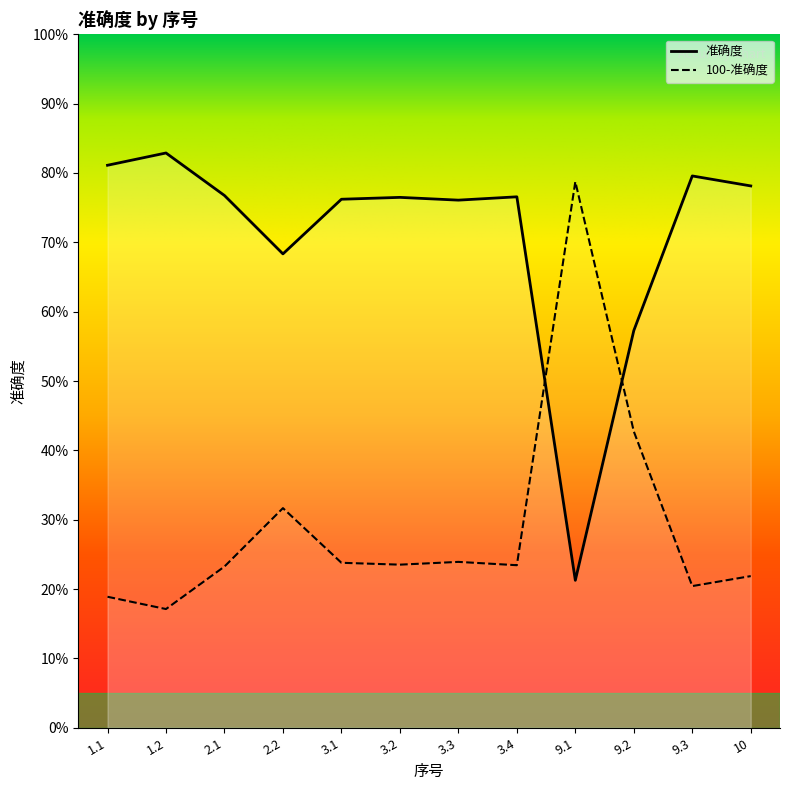

List the labels in order of value, largest first.

1.2, 1.1, 9.3, 10, 2.1, 3.4, 3.2, 3.1, 3.3, 2.2, 9.2, 9.1